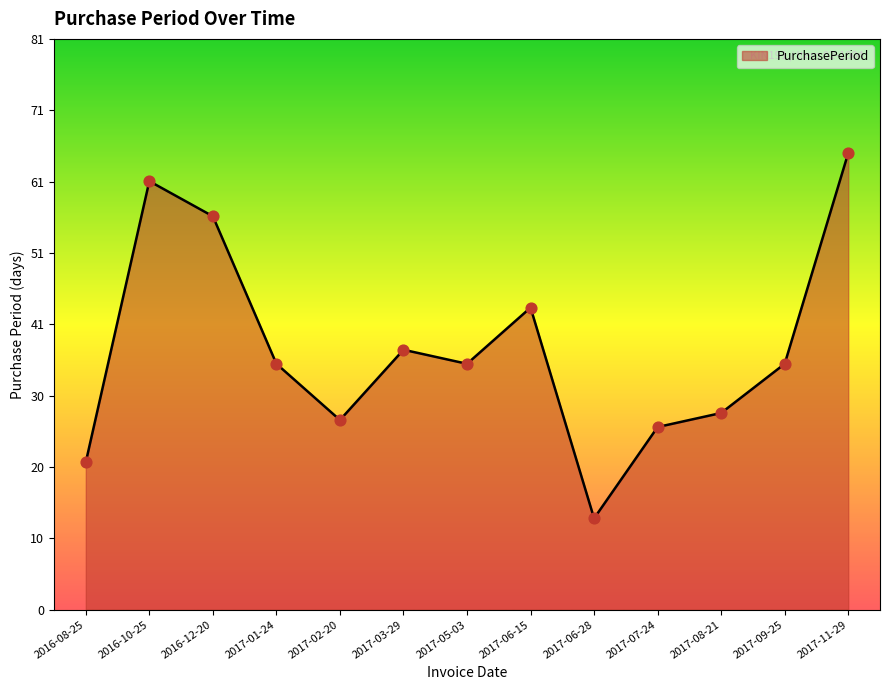

Approximately how many times larger is the value at 2017-02-20 compared to 2017-06-28?

2.1